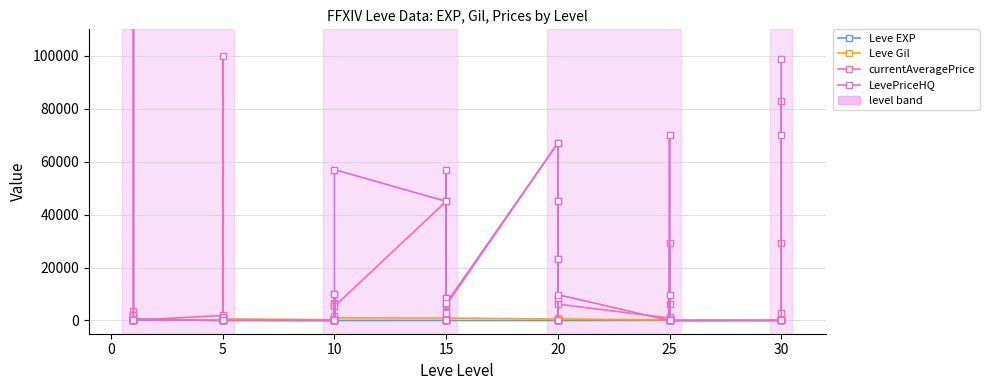

Which series has the widest spread of values?

LevePriceHQ